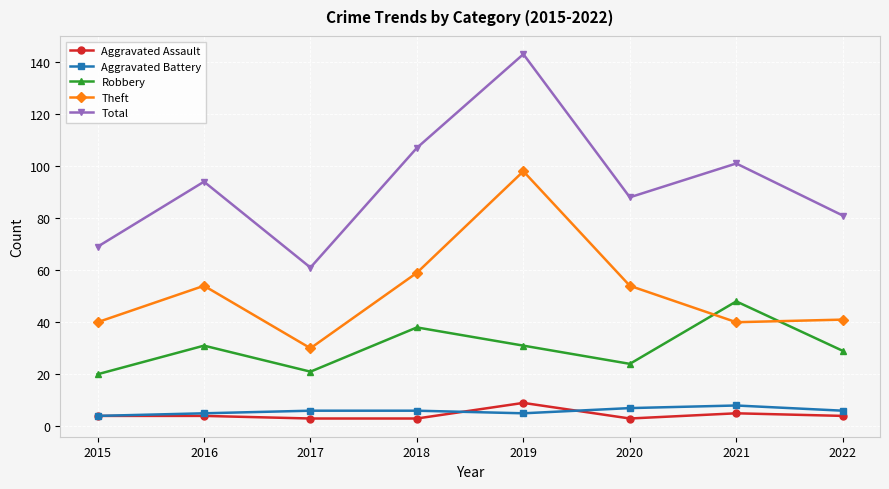

Between 2015 and 2021, which series saw the biggest shift?

Total